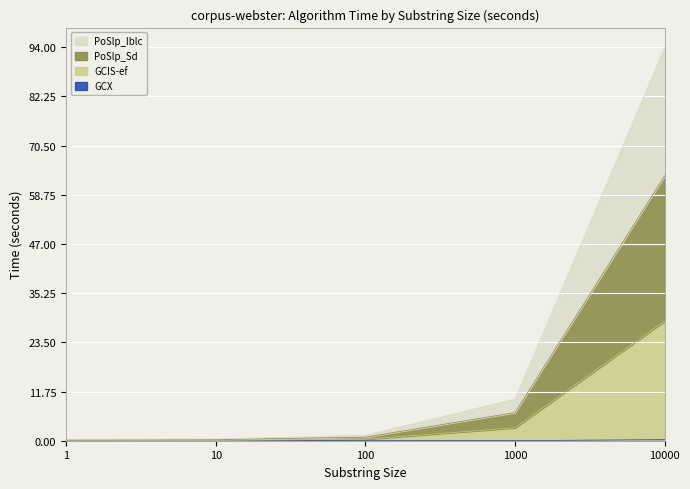

List the labels in order of PoSlp_Sd value, largest first.

10000, 1000, 100, 10, 1